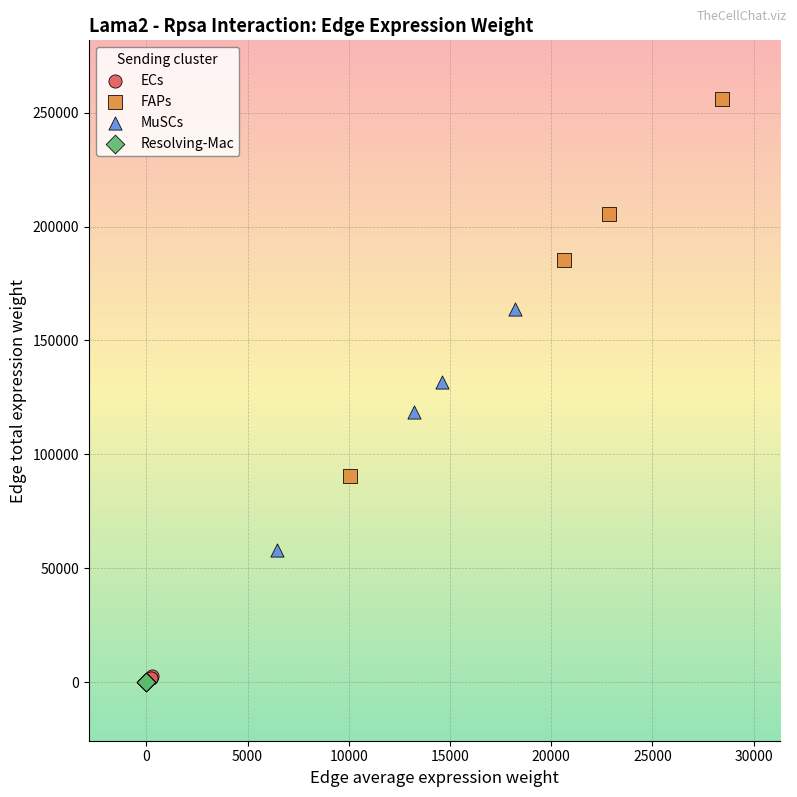

What are all the series names shown in the legend?

ECs, FAPs, MuSCs, Resolving-Mac